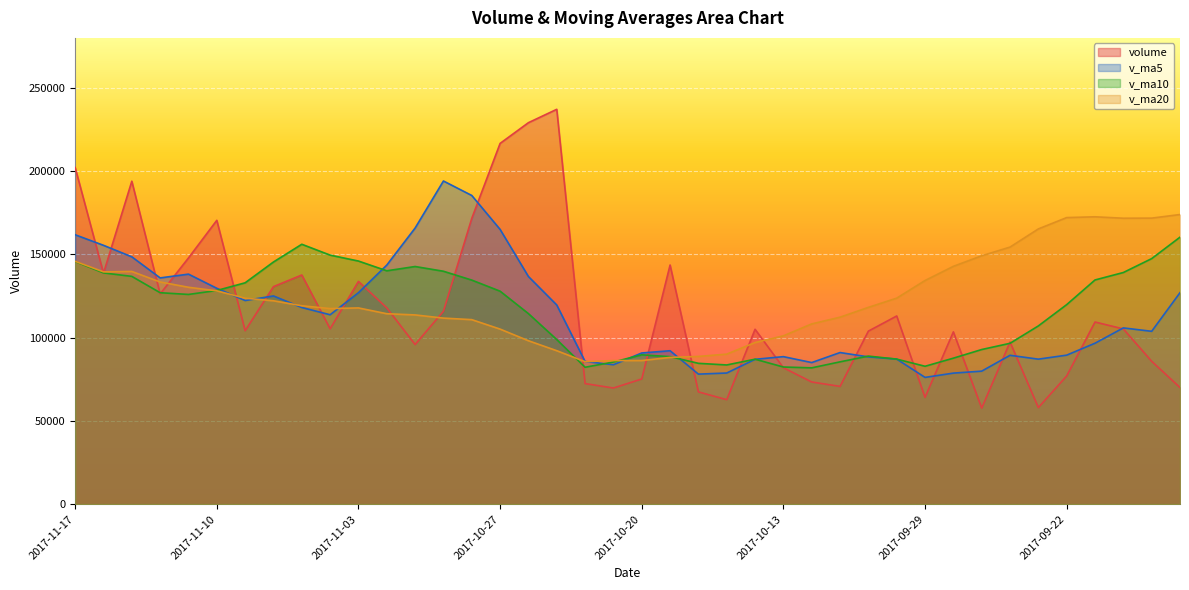

What is the smallest value displayed?

57676.3